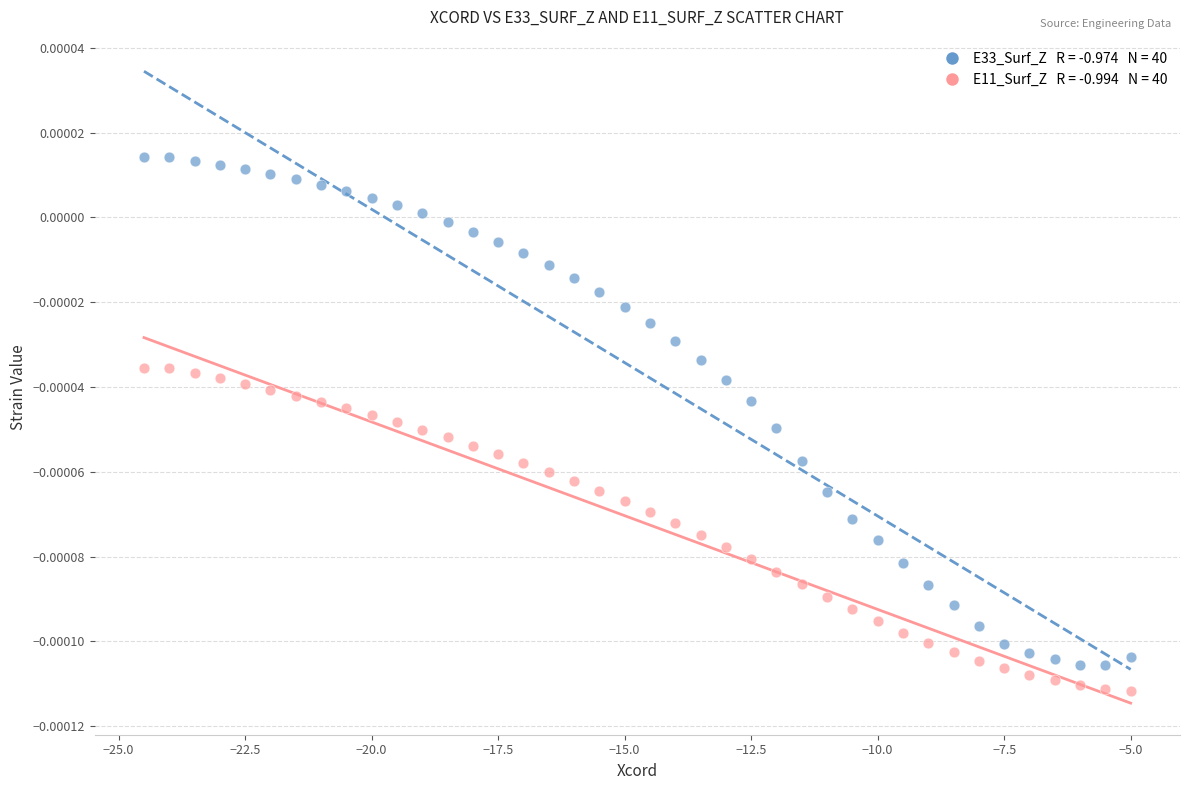

Across all data points, what is the range of X values (max minus min)?

19.5